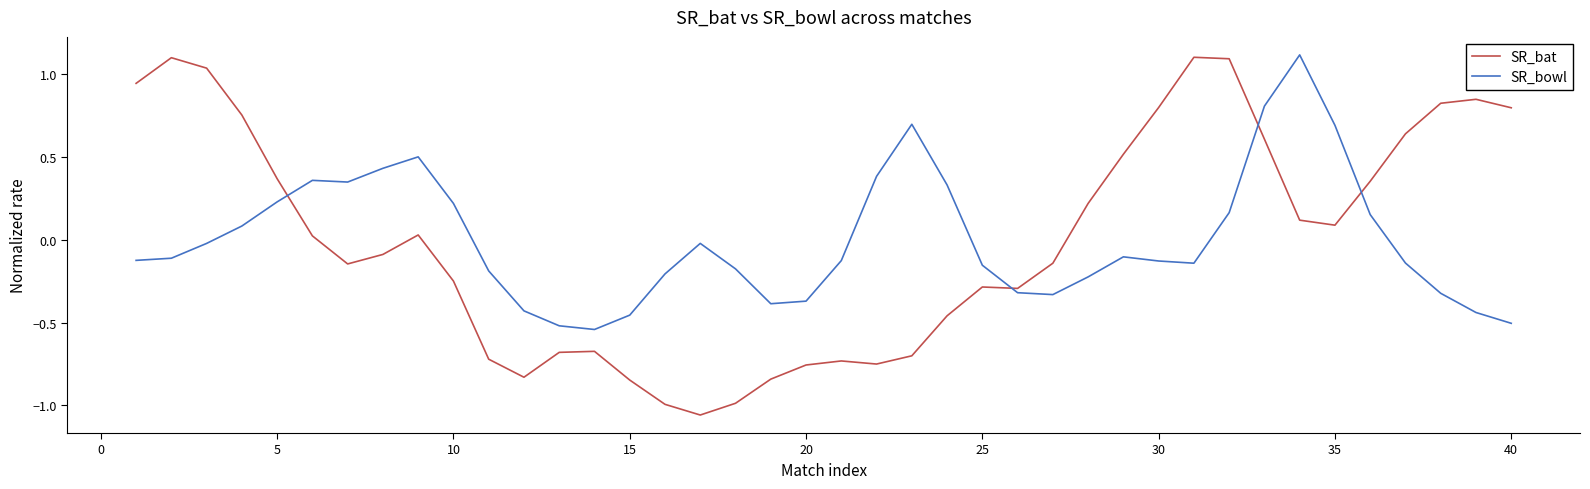

True or false: SR_bat has more than 0 interior local peaks.

True